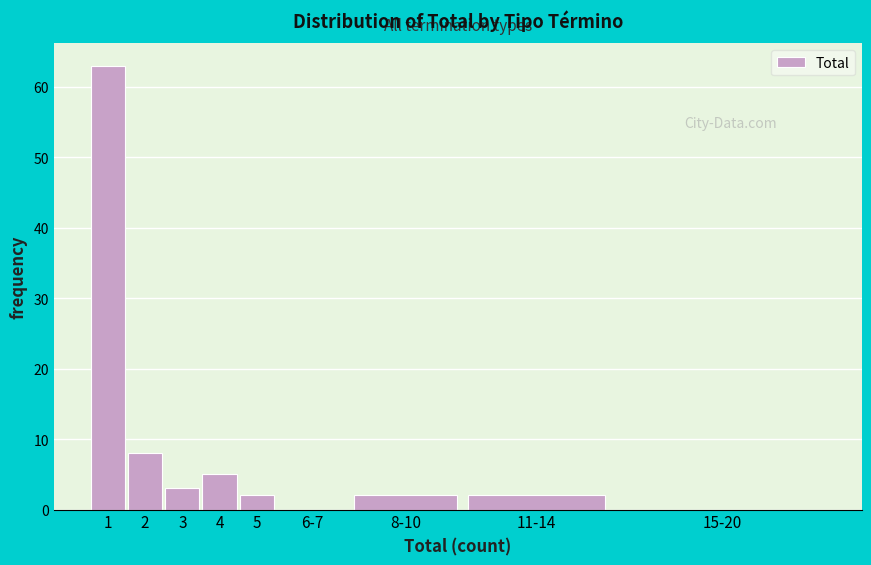

Reading left to right, transcribe all the data shown in this chart.

1=63	2=8	3=3	4=5	5=2	6-7=0	8-10=2	11-14=2	15-20=0